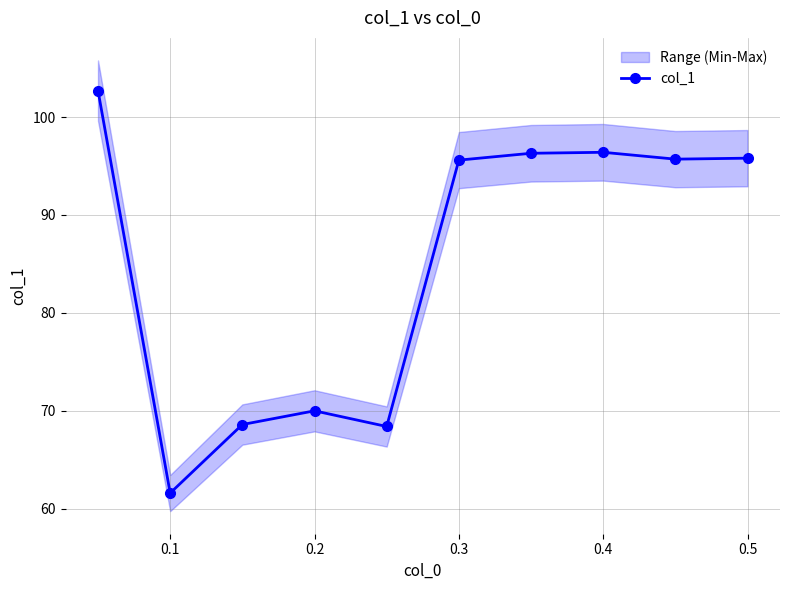

Where is the first local minimum for col_1?

0.1